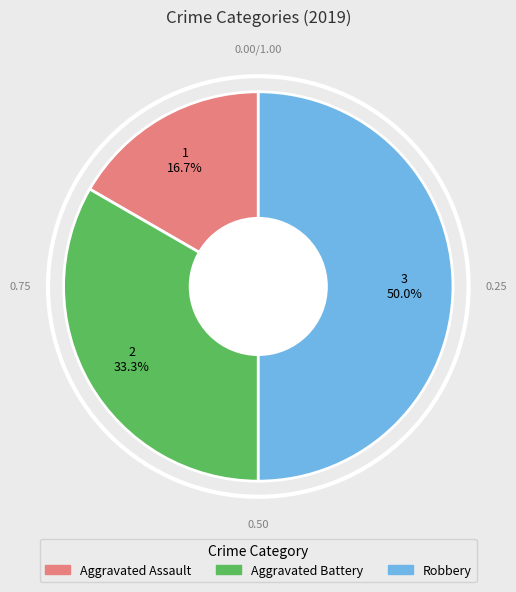

Which has a higher value, Aggravated Assault or Robbery?

Robbery